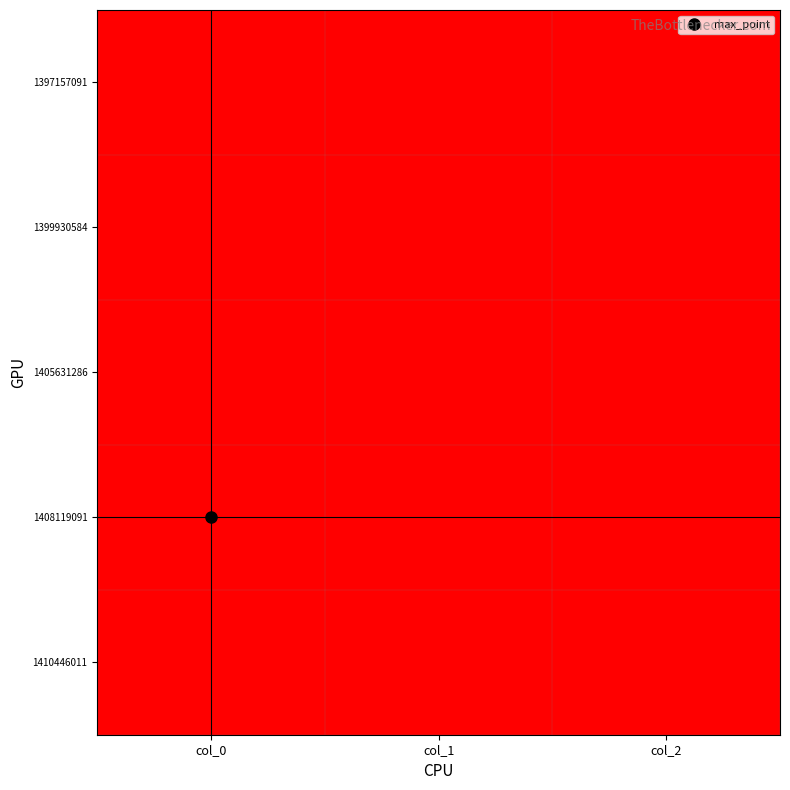

Count the number of data series in this chart.

5